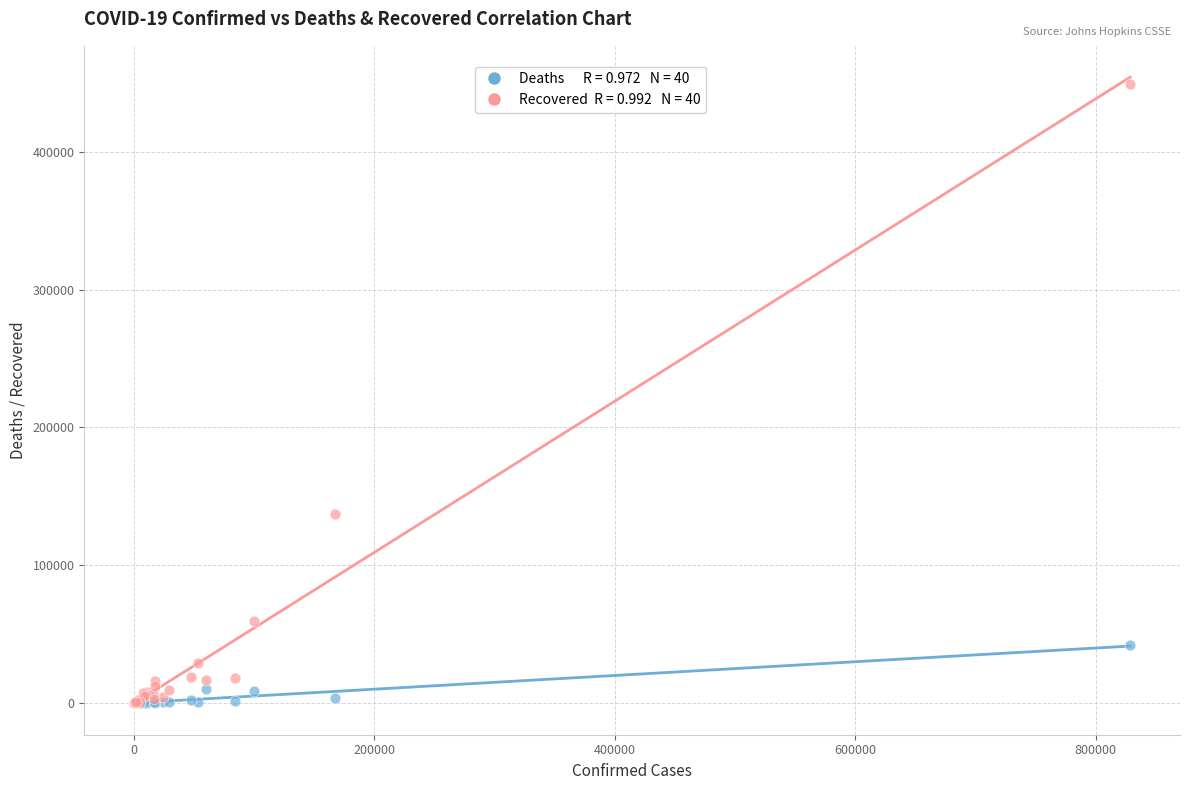

Across all series, what Y value is closest to 224612?

137296